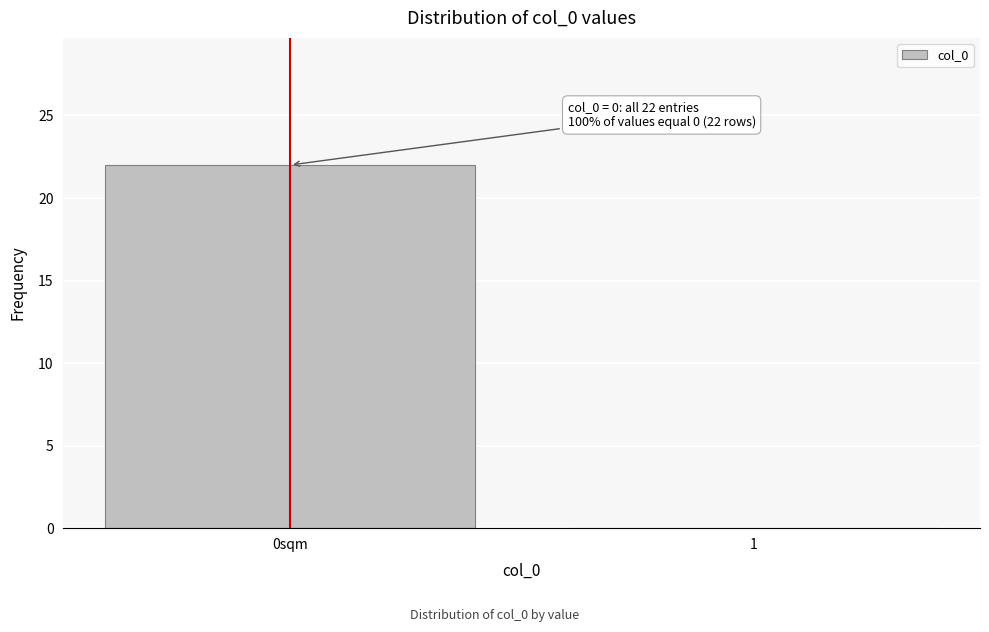

What is the maximum value shown in the chart?

22